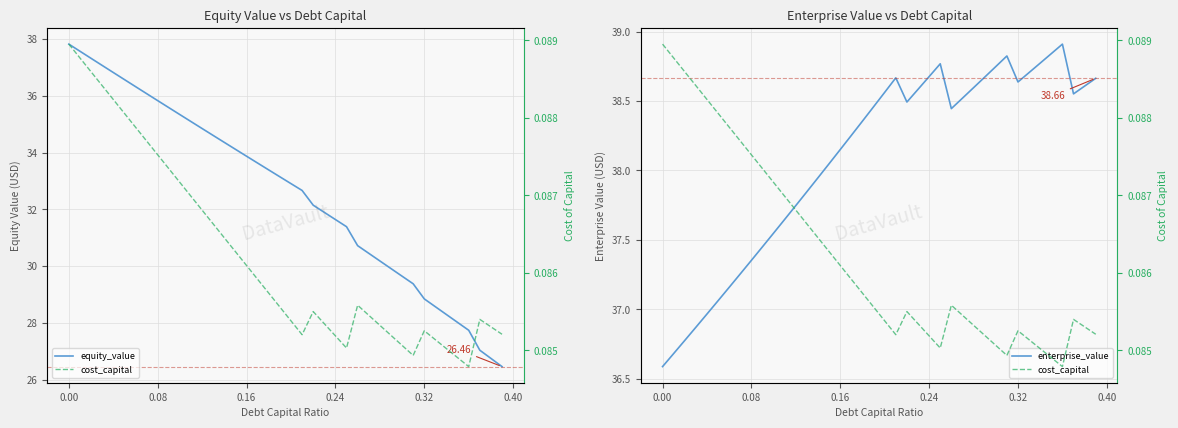

What is the difference between the maximum and minimum values in the equity_value series?

11.4